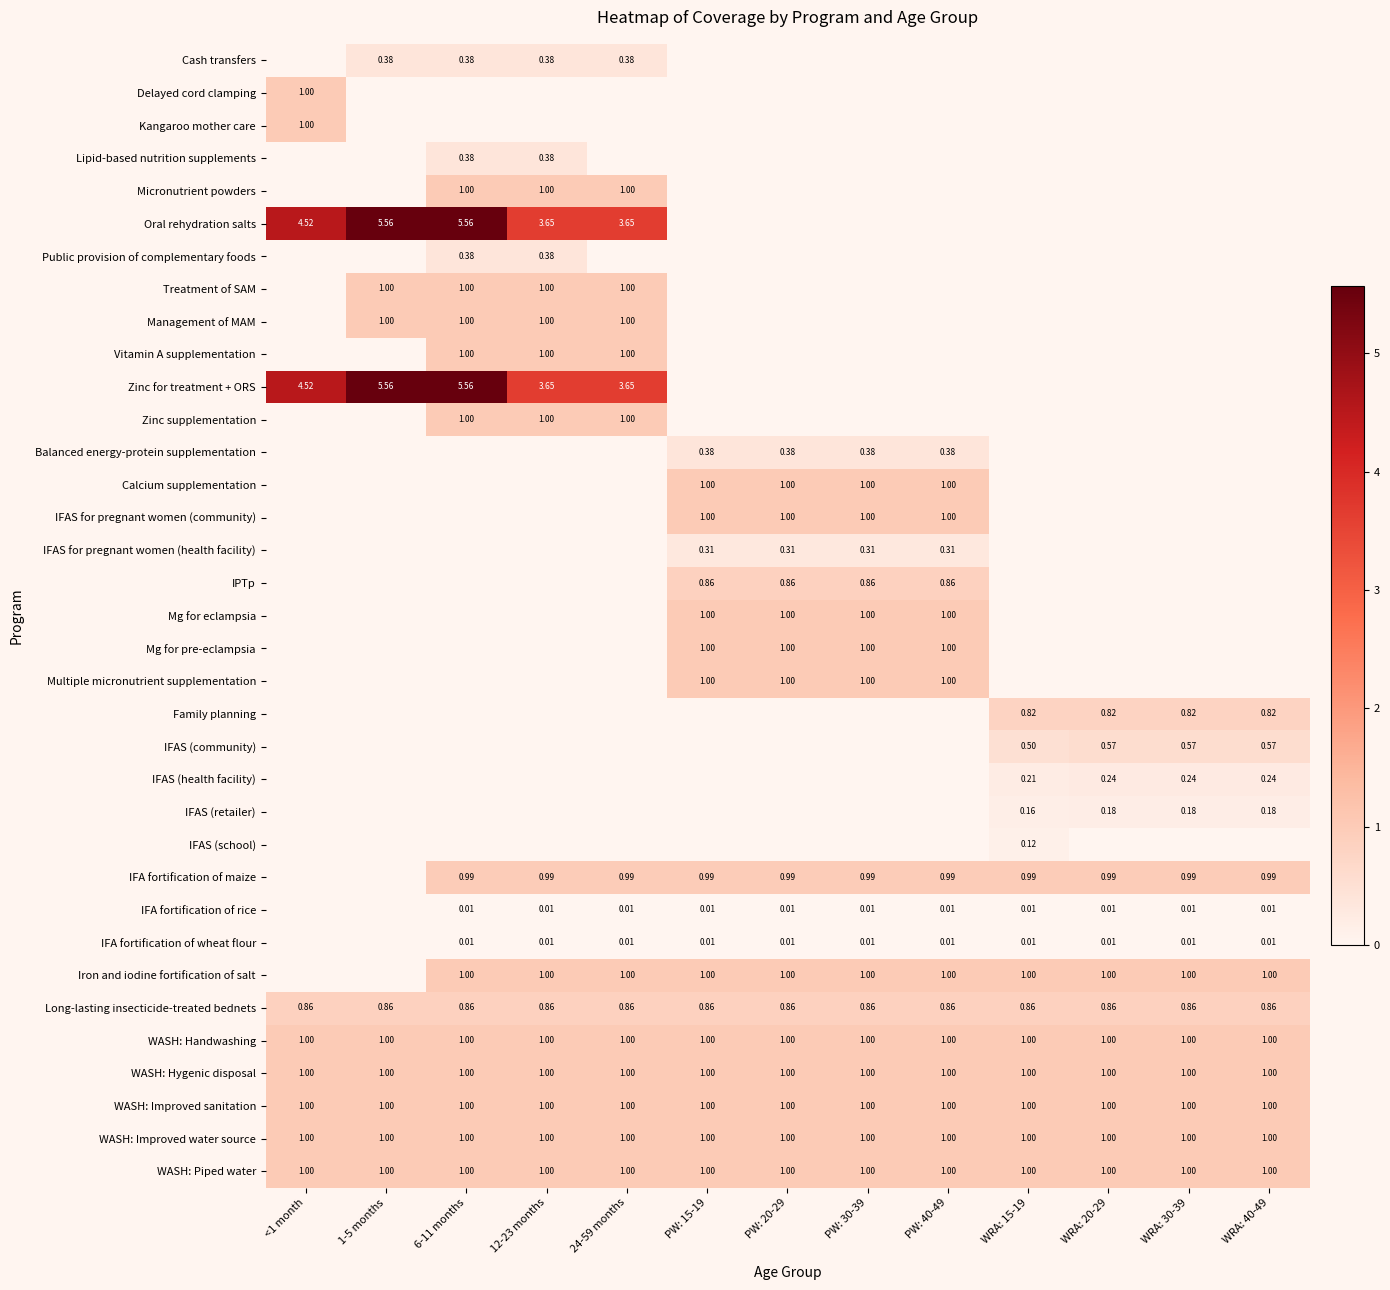

Rank the series at PW: 15-19 from highest to lowest value.

Calcium supplementation, IFAS for pregnant women (community), Mg for eclampsia, Mg for pre-eclampsia, Multiple micronutrient supplementation, Iron and iodine fortification of salt, WASH: Handwashing, WASH: Hygenic disposal, WASH: Improved sanitation, WASH: Improved water source, WASH: Piped water, IFA fortification of maize, IPTp, Long-lasting insecticide-treated bednets, Balanced energy-protein supplementation, IFAS for pregnant women (health facility), IFA fortification of rice, IFA fortification of wheat flour, Cash transfers, Delayed cord clamping, Kangaroo mother care, Lipid-based nutrition supplements, Micronutrient powders, Oral rehydration salts, Public provision of complementary foods, Treatment of SAM, Management of MAM, Vitamin A supplementation, Zinc for treatment + ORS, Zinc supplementation, Family planning, IFAS (community), IFAS (health facility), IFAS (retailer), IFAS (school)